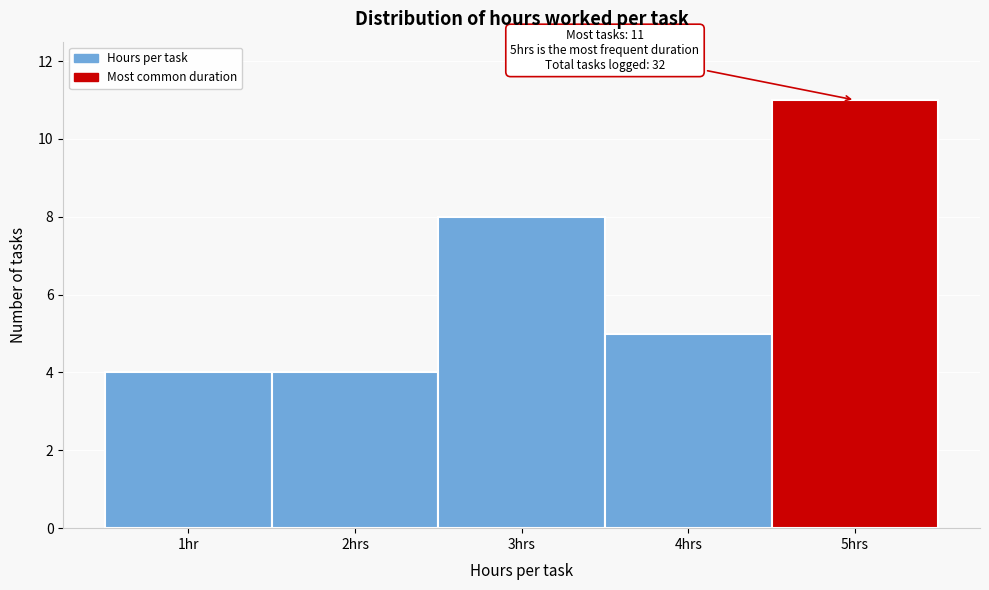

Reading left to right, transcribe all the data shown in this chart.

1hr=4	2hrs=4	3hrs=8	4hrs=5	5hrs=11